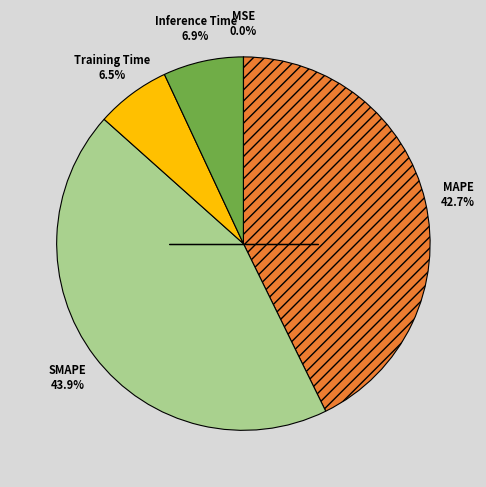

Is there any slice that represents more than half of the pie?

No